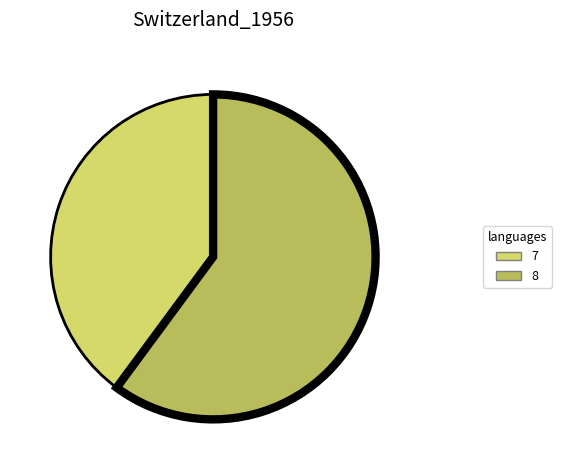

What is the largest slice in the pie chart?

8